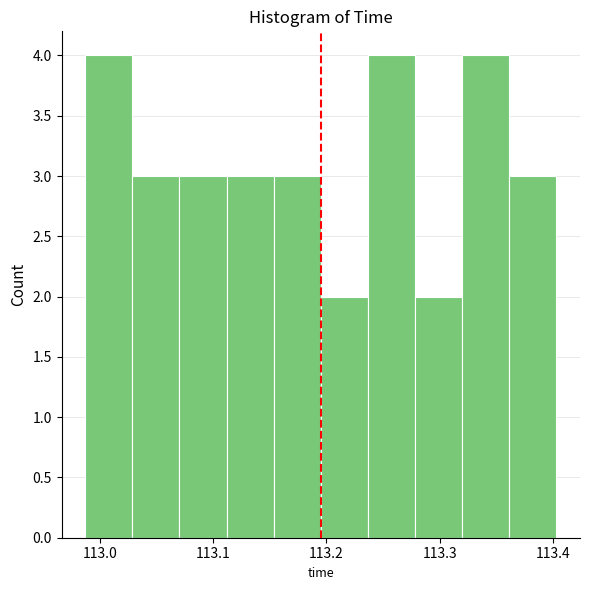

Reading left to right, transcribe this chart: for each bar, give the range it covers on the x-axis and its height. Neither the bar edges nor the heights are printed on the chart, so give them approximately, as read against the axes.

112.99 to 113.03: 4
113.03 to 113.07: 3
113.07 to 113.11: 3
113.11 to 113.15: 3
113.15 to 113.20: 3
113.20 to 113.24: 2
113.24 to 113.28: 4
113.28 to 113.32: 2
113.32 to 113.36: 4
113.36 to 113.40: 3